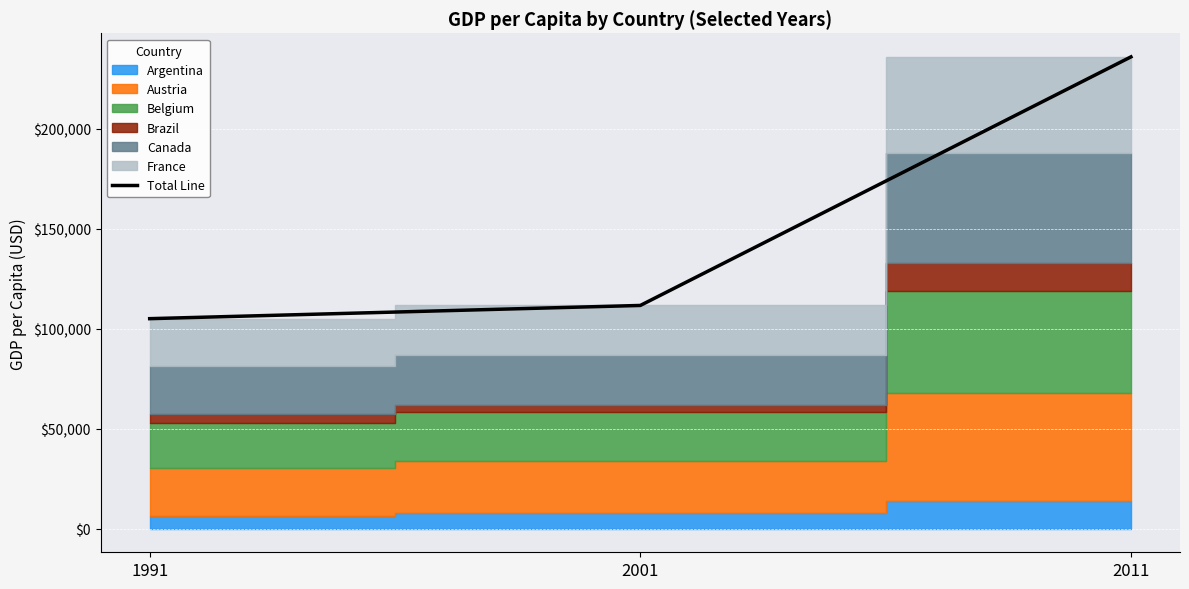

Between 1991 and 2011, which is larger?

2011